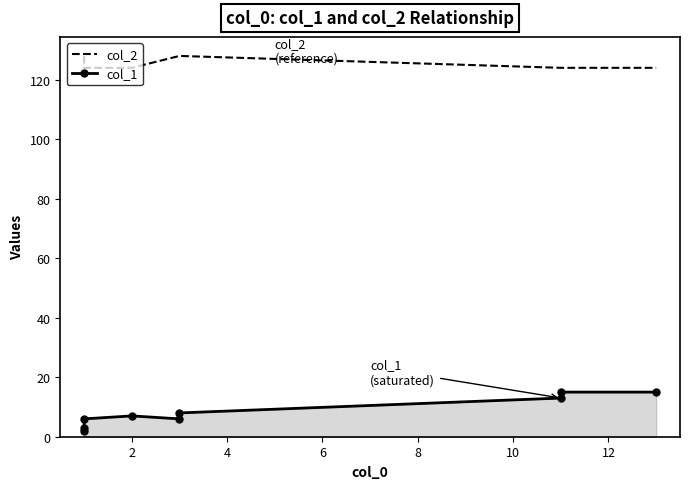

How many data points in col_2 are above 124?

4